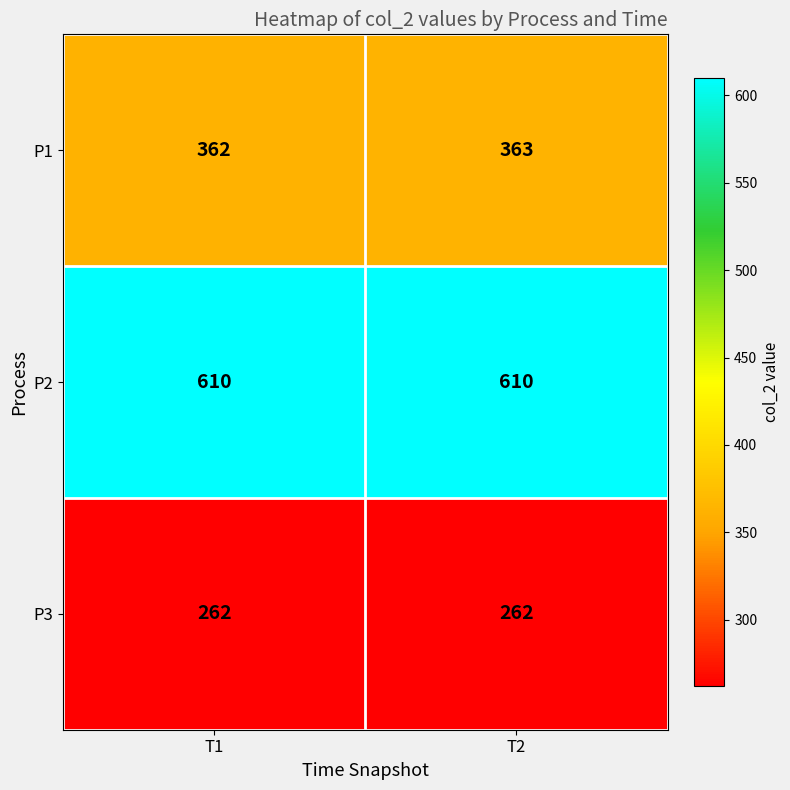

At how many categories does at least one series exceed 359?

2